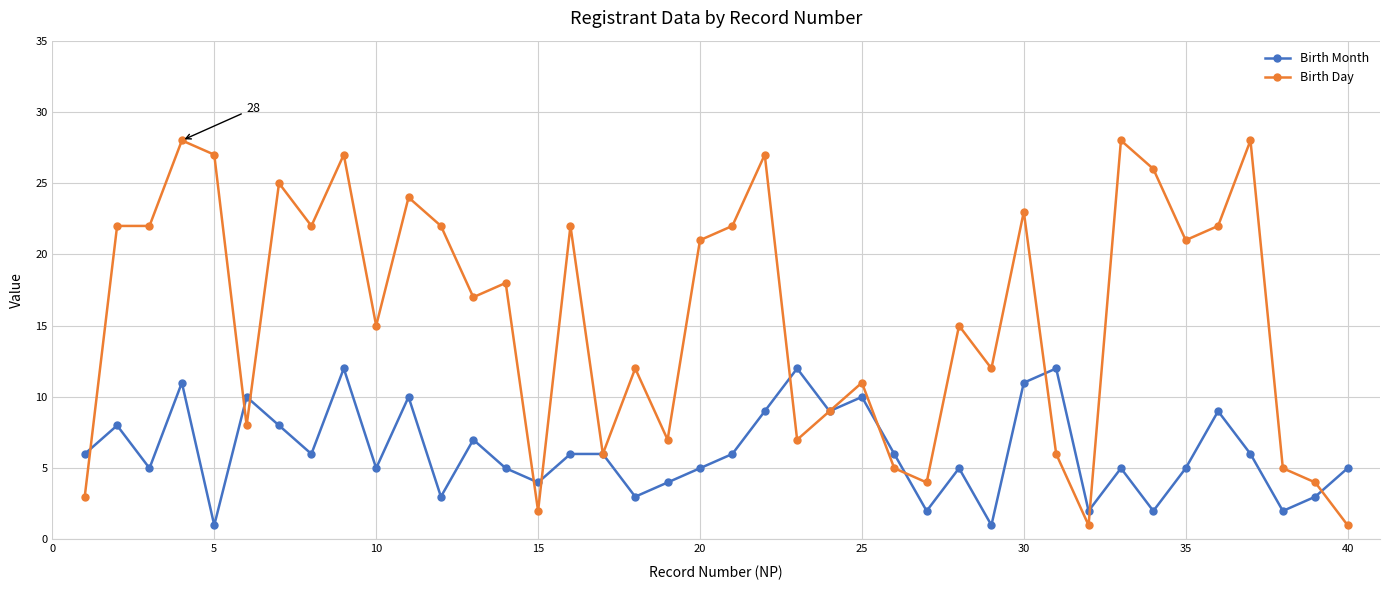

True or false: Birth Day has more than 2 points higher than both neighbors.

True